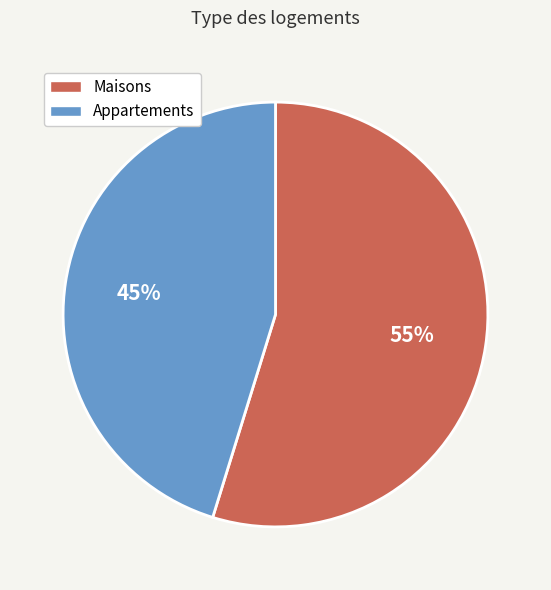

How many segments does this pie chart have?

2